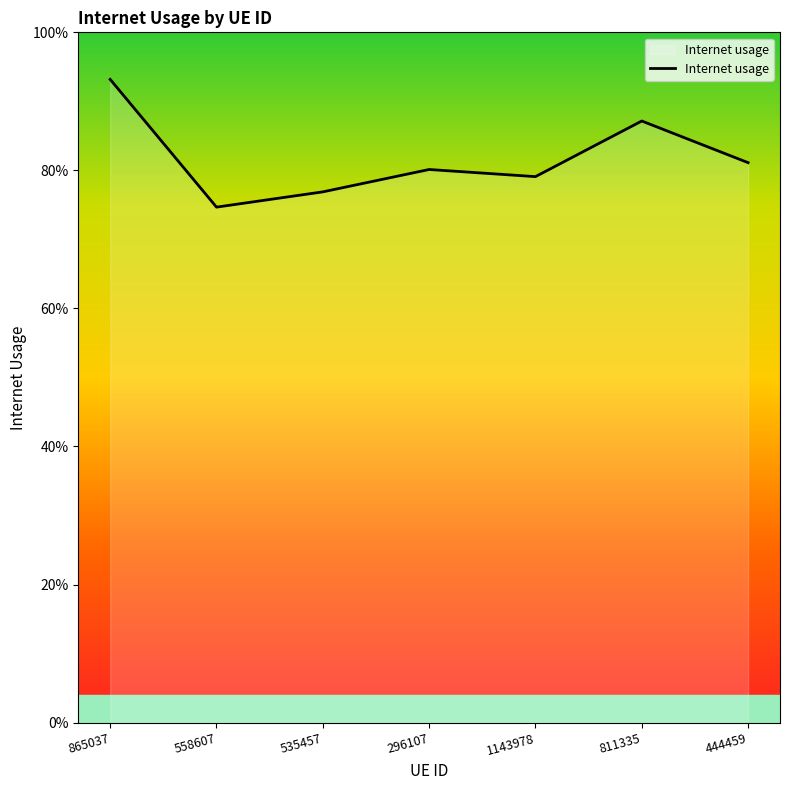

Is this an area chart (filled region under the line)?

Yes